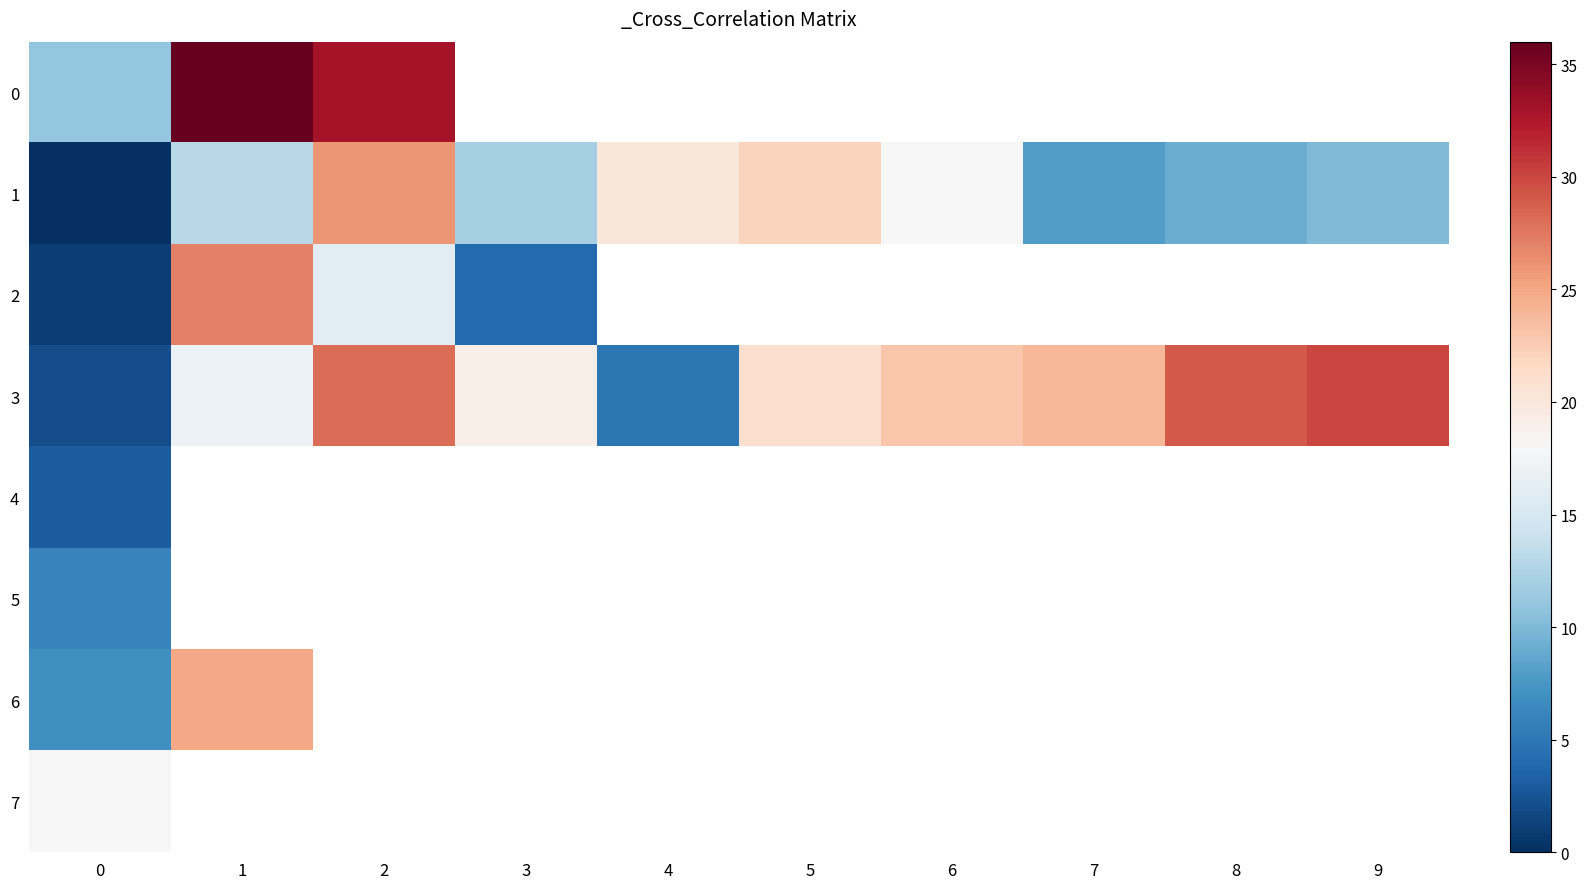

Which series has the largest total across all categories?

3